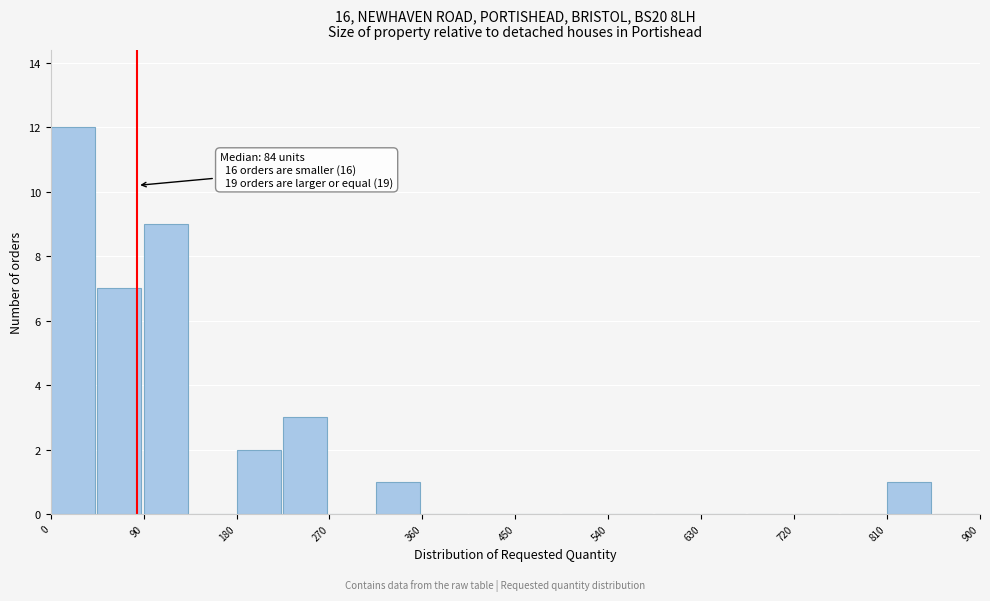

Over which range of the x-axis is the bar tallest?

0 to 45